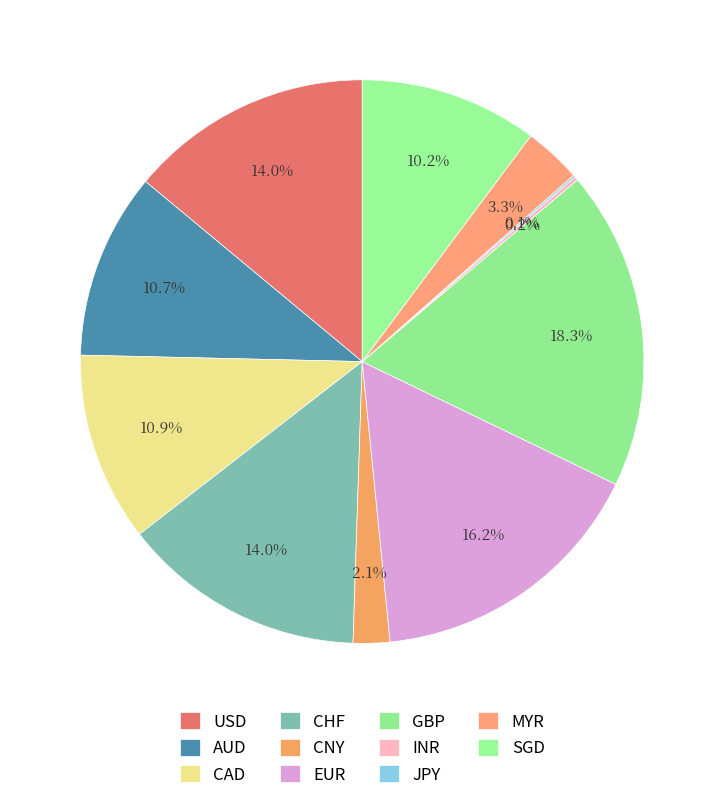

The USD slice represents 27% of the pie. True or false?

False